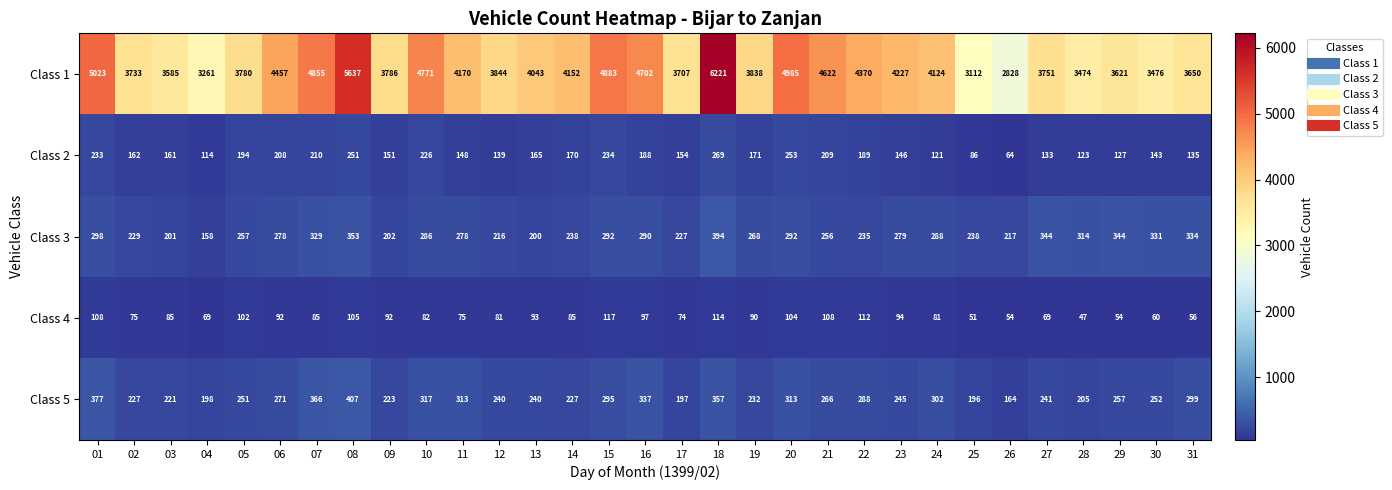

Where is Class 4 nearest to the value 82?

10